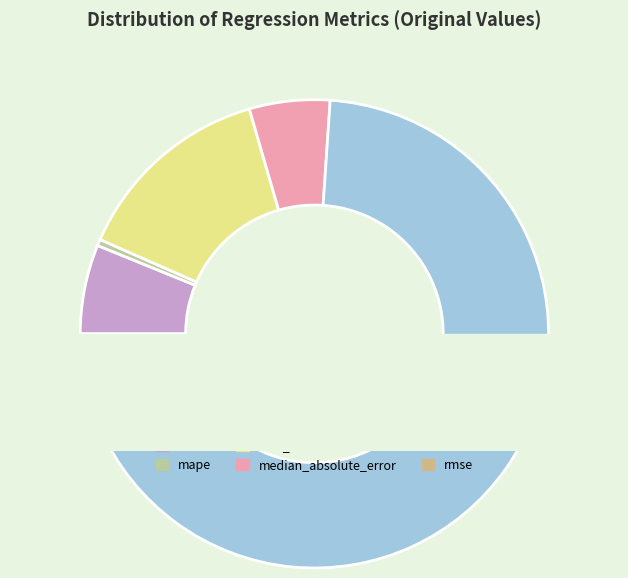

Which slice is the largest?

mse